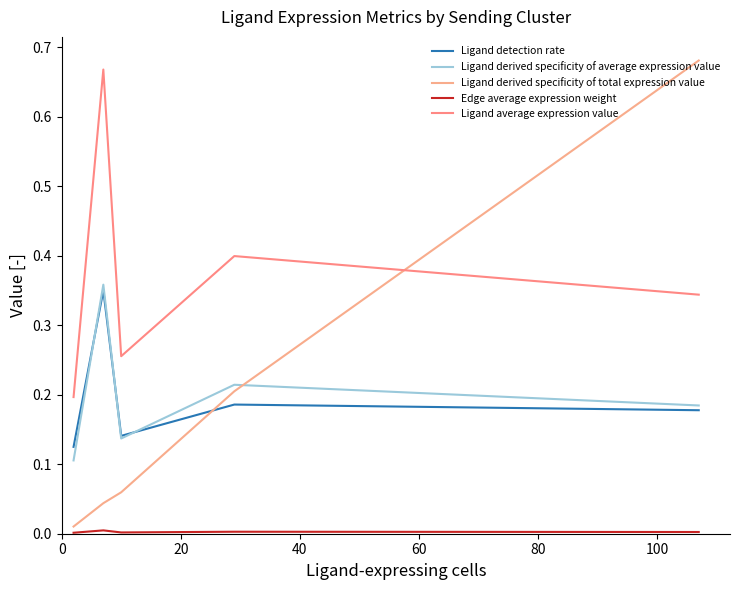

True or false: Edge average expression weight and Ligand derived specificity of total expression value cross at least once.

False